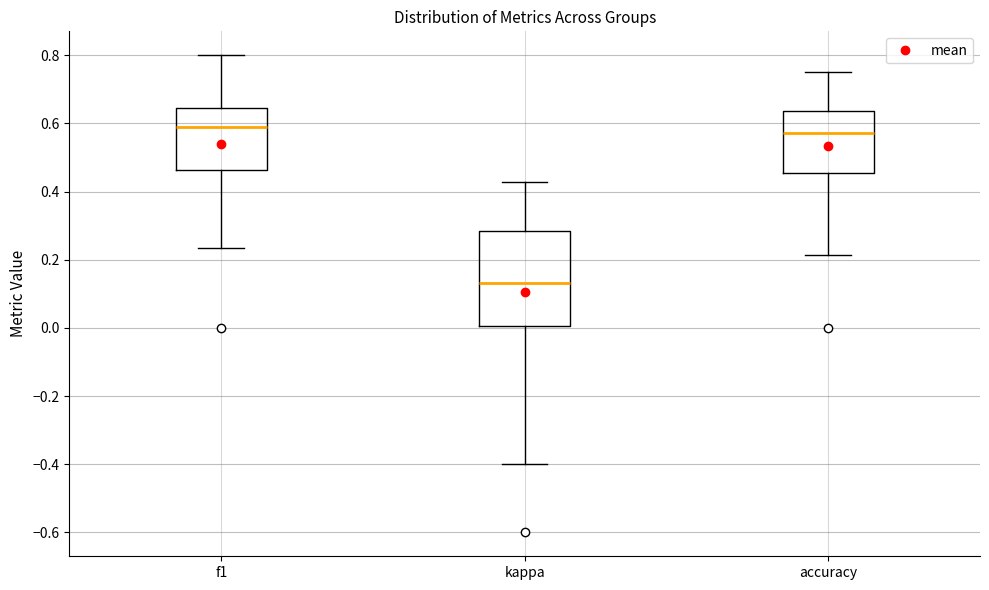

Which box's median line is the lowest?

kappa